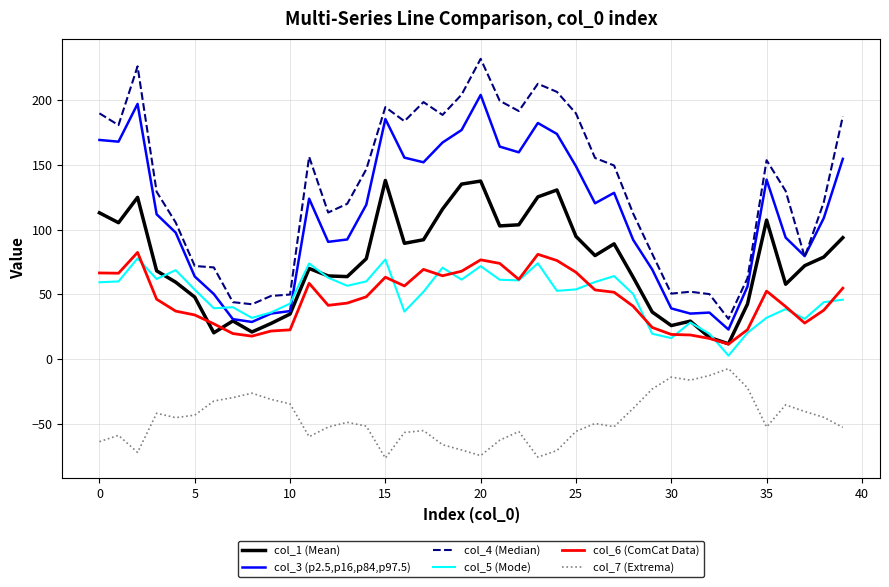

What is the average value of the col_3 (p2.5,p16,p84,p97.5) series?

111.7